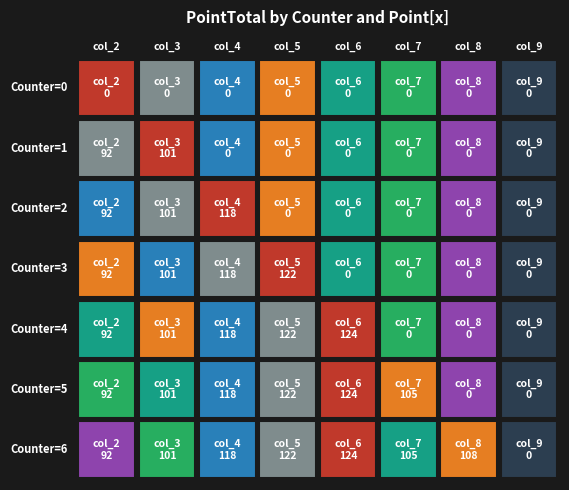

List the series in order of their peak value, highest first.

4, 5, 6, 3, 2, 1, 0